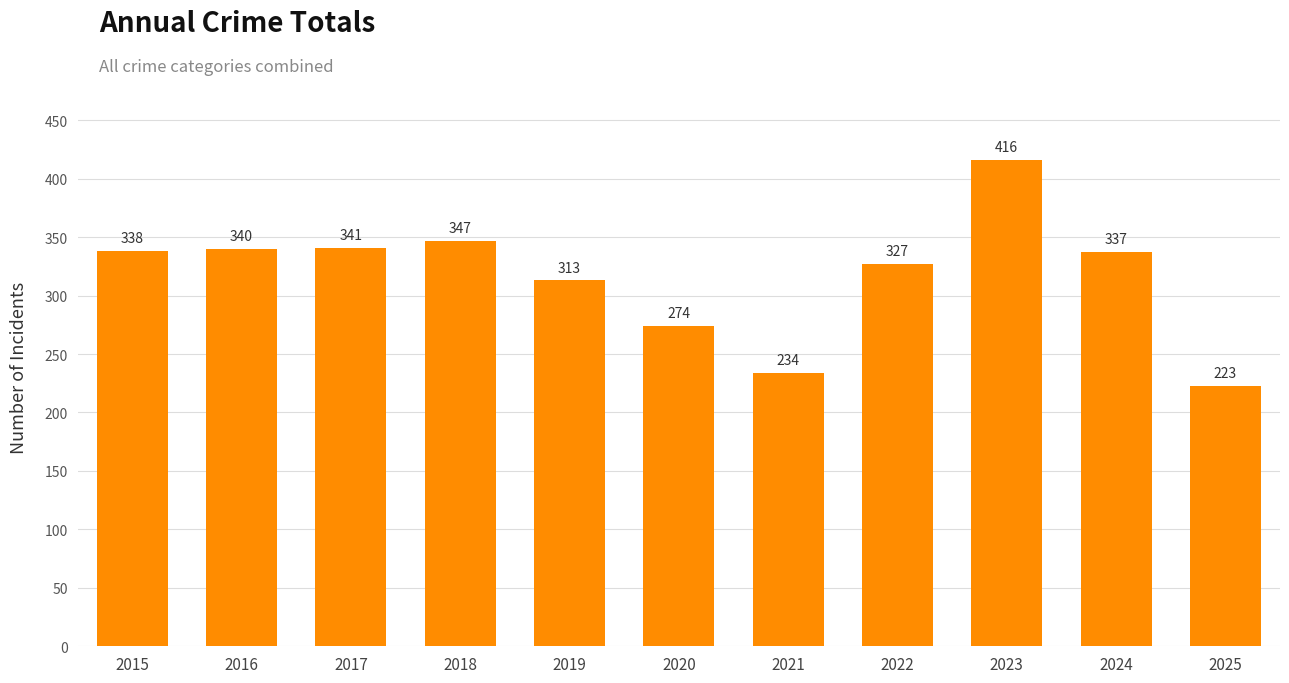

Rank the categories by value from highest to lowest.

2023, 2018, 2017, 2016, 2015, 2024, 2022, 2019, 2020, 2021, 2025